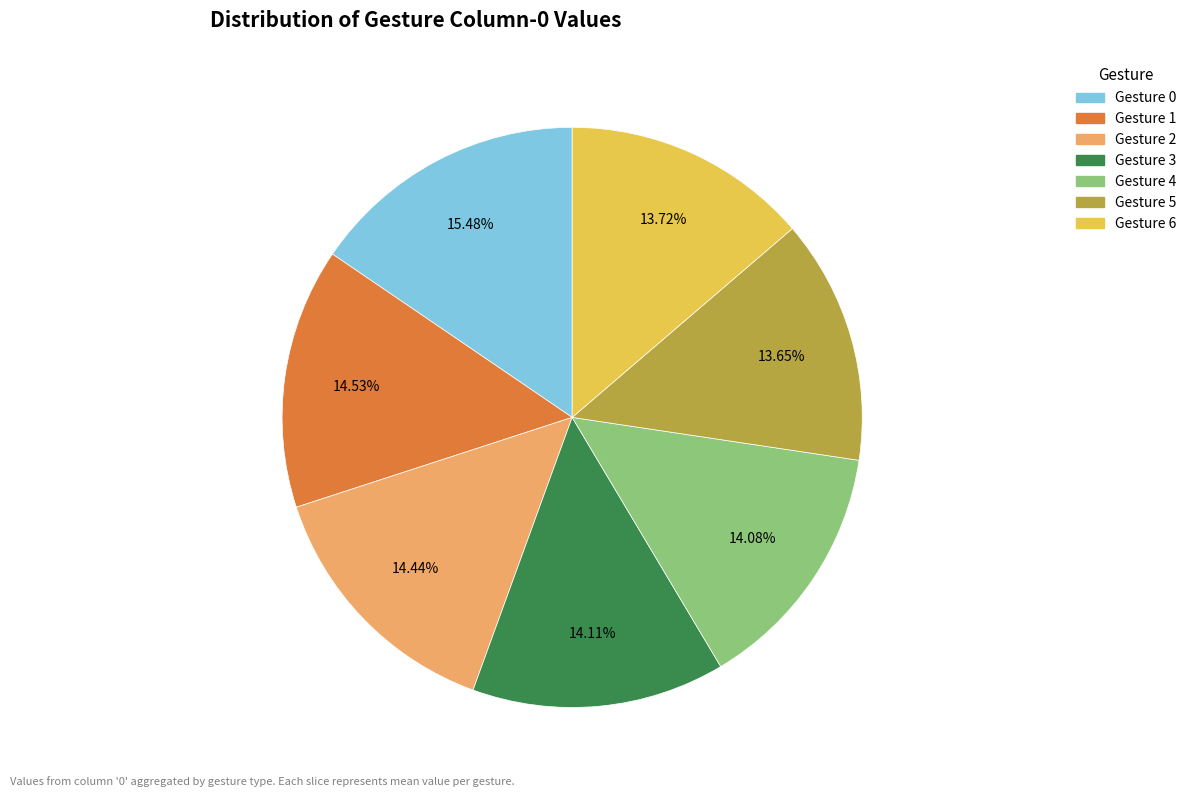

Is there a majority slice in this chart?

No